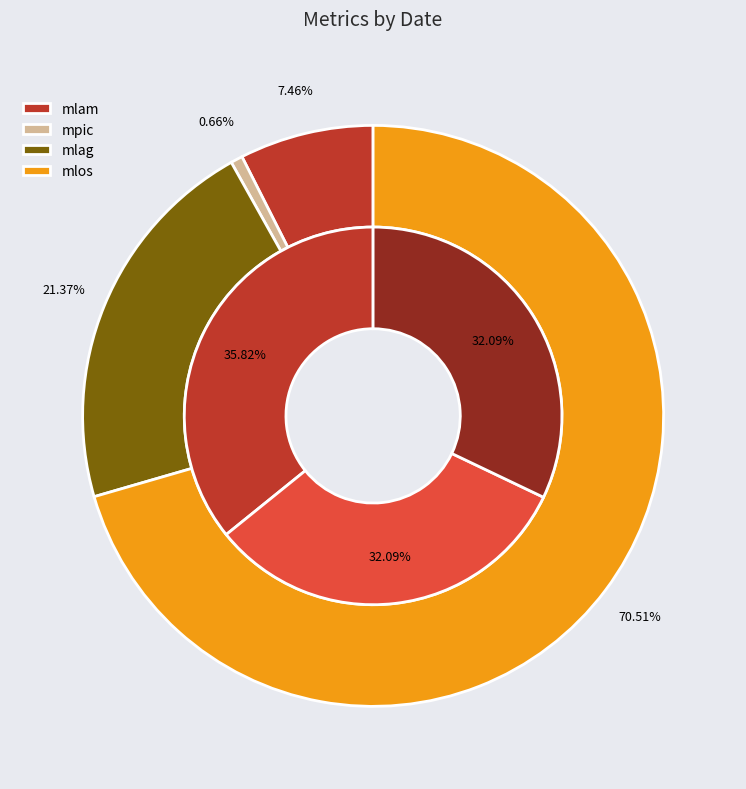

Do mlag and mpic together represent more than half of the pie?

No